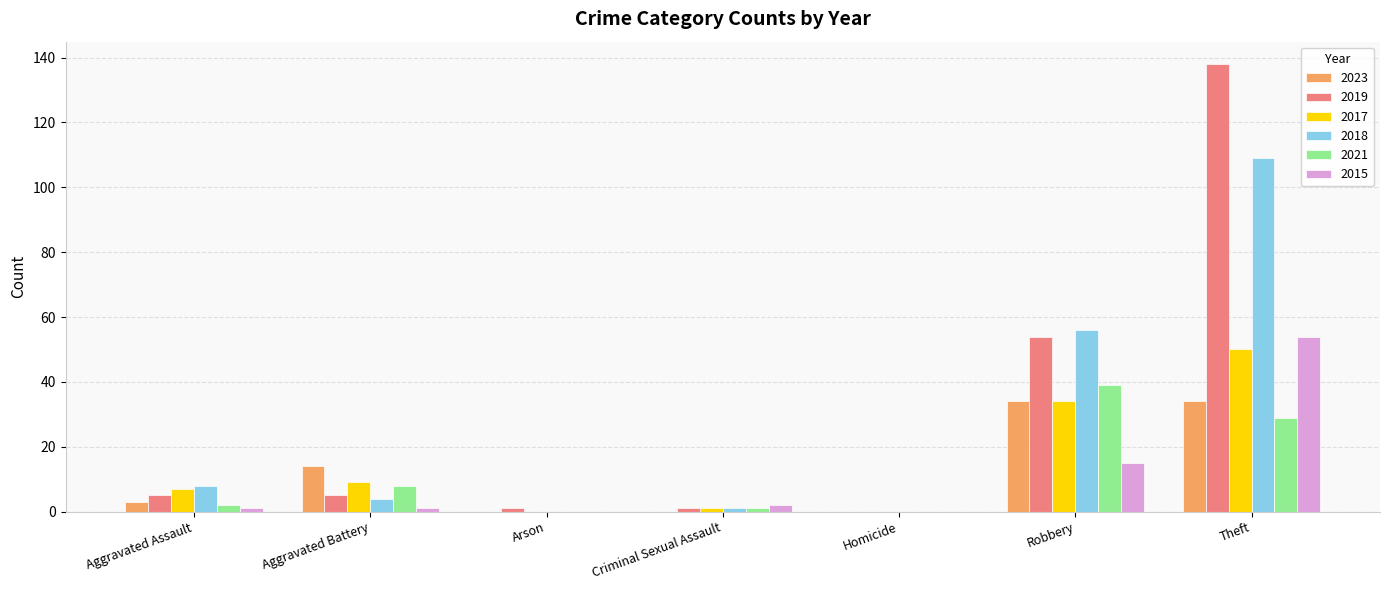

Is the value of 2021 at Robbery greater than the value of 2015 at Arson?

Yes